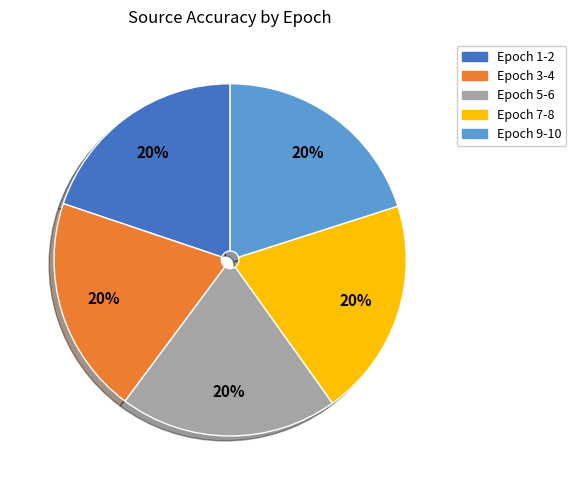

Is there any slice that represents more than half of the pie?

No